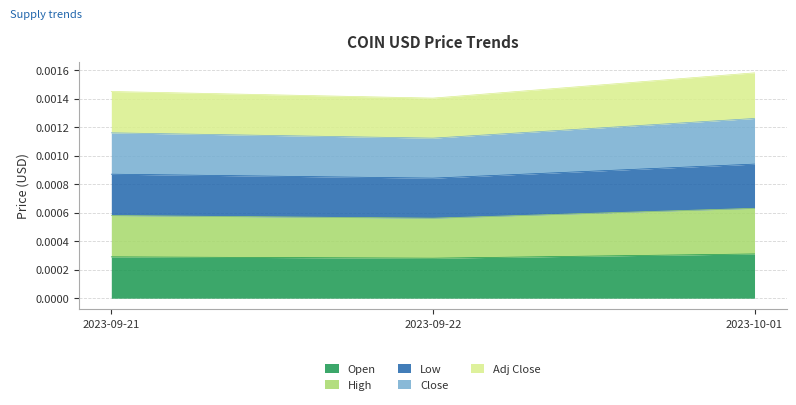

At 2023-09-22, list the series in order from largest to smallest.

High, Adj Close, Low, Close, Open